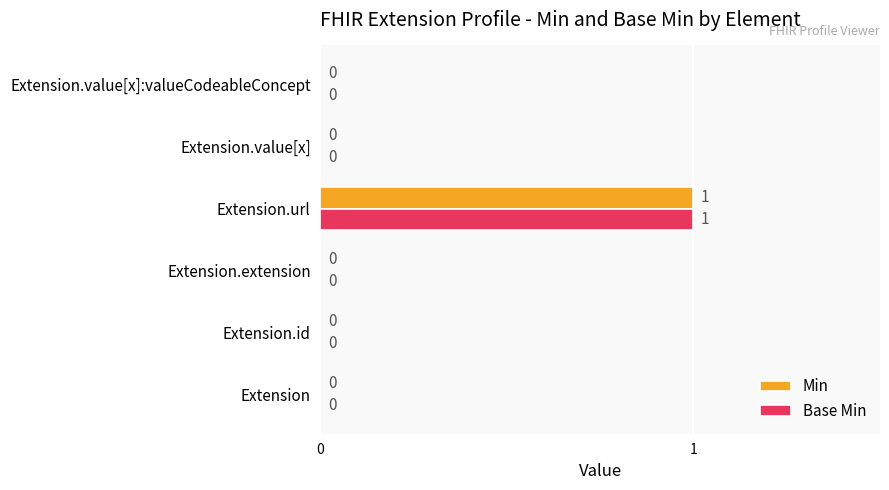

Which label corresponds to the largest value in the chart?

Extension.url